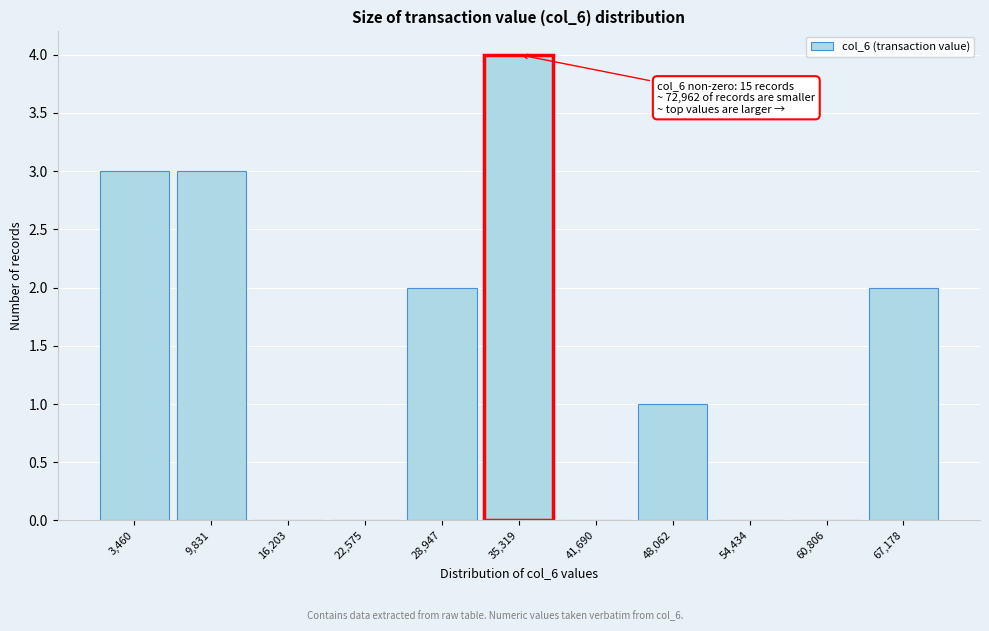

Reading left to right, extract all data points from this chart.

3,460=3	9,831=3	16,203=0	22,575=0	28,947=2	35,319=4	41,690=0	48,062=1	54,434=0	60,806=0	67,178=2